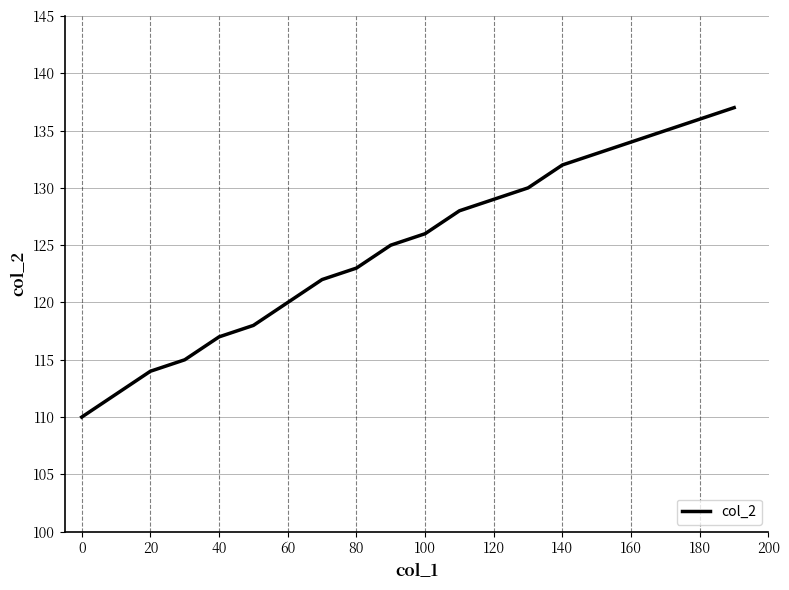

What is the maximum value shown in the chart?

137